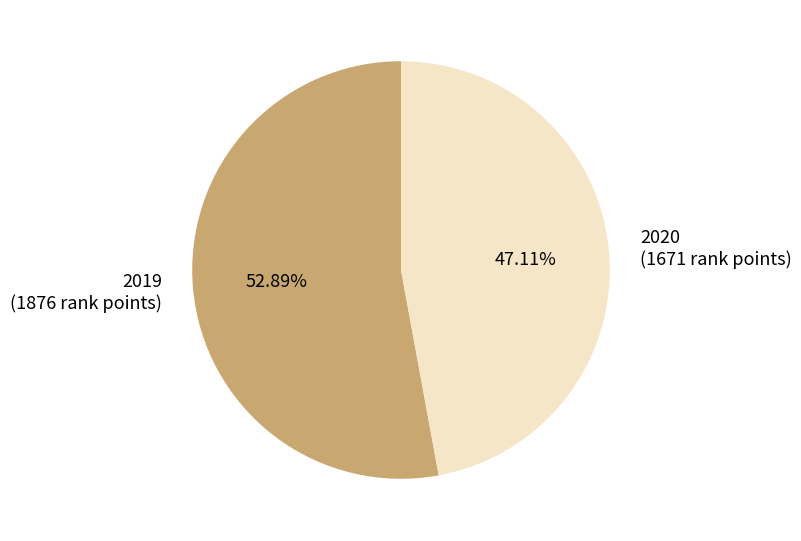

To the nearest percent, what is the average slice percentage?

50%